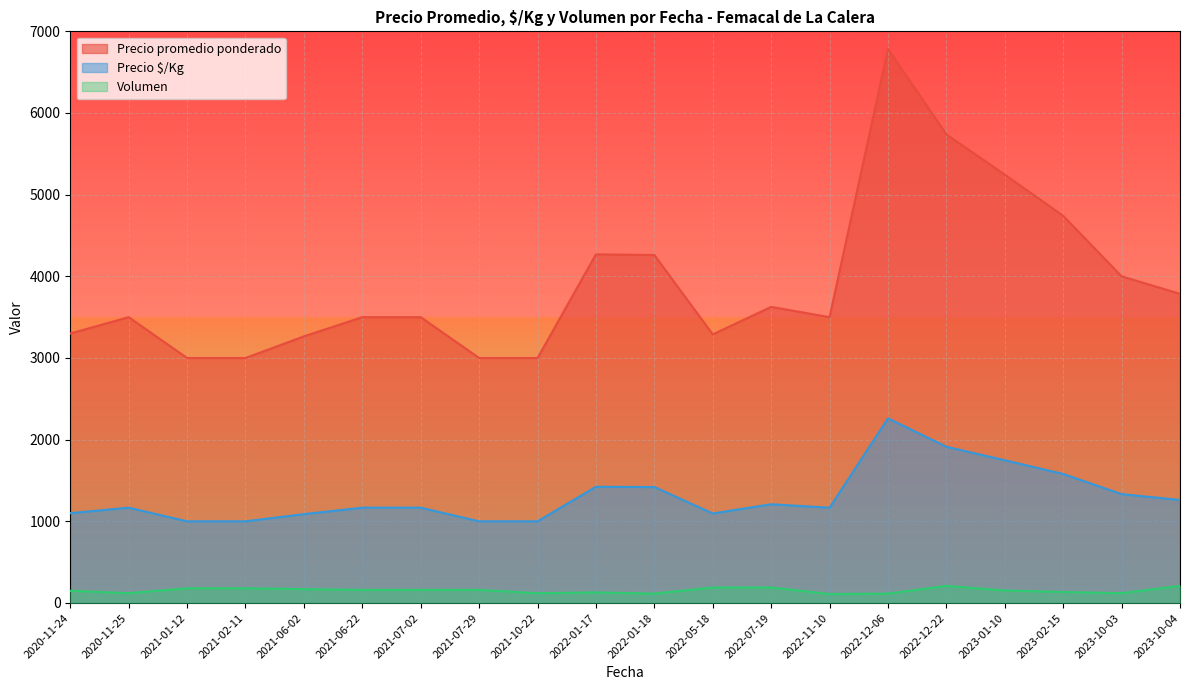

List the series in order of their overall mean, highest first.

Precio promedio ponderado, Precio $/Kg, Volumen